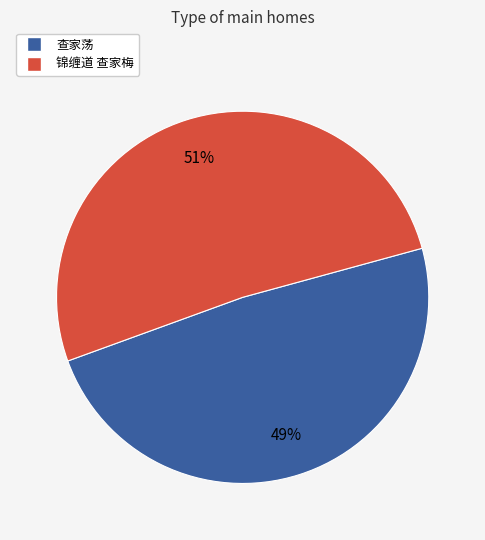

Combined, do 查家荡 and 锦缠道 查家梅 account for over 50%?

Yes